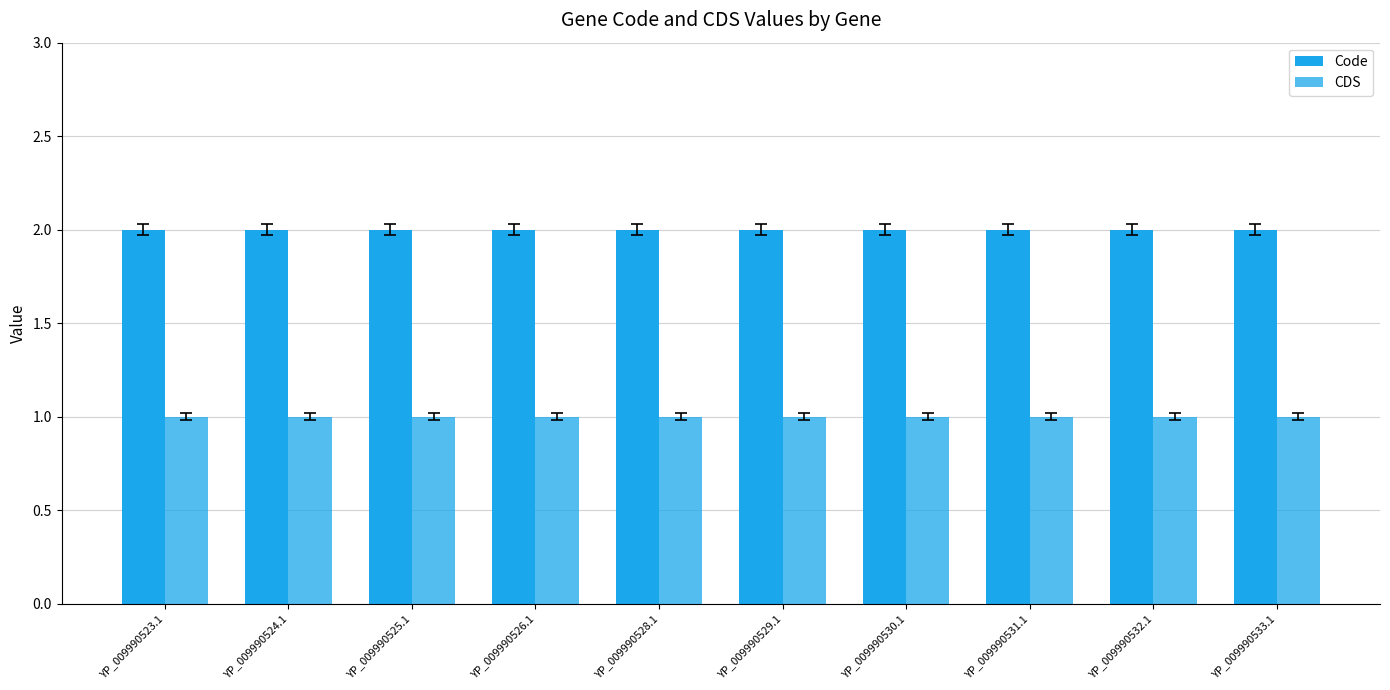

What is the smallest value displayed?

1